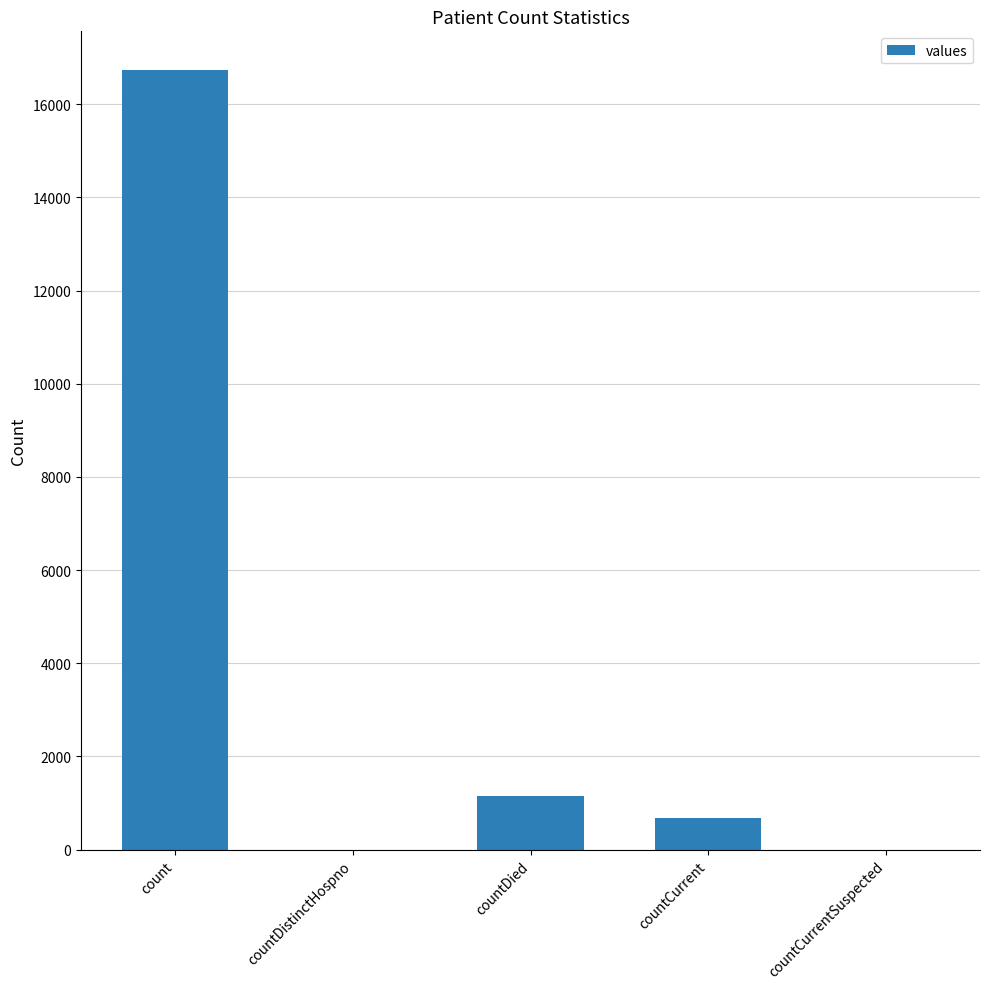

What is the sum of the values at countDistinctHospno and countDied?

1142